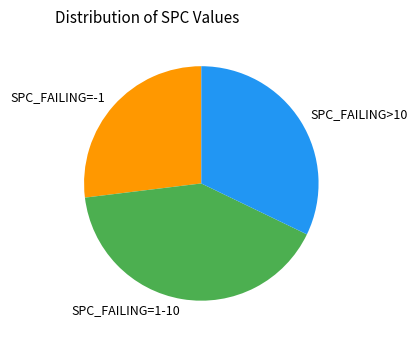

Which has a higher value, SPC_FAILING=-1 or SPC_FAILING=1-10?

SPC_FAILING=1-10